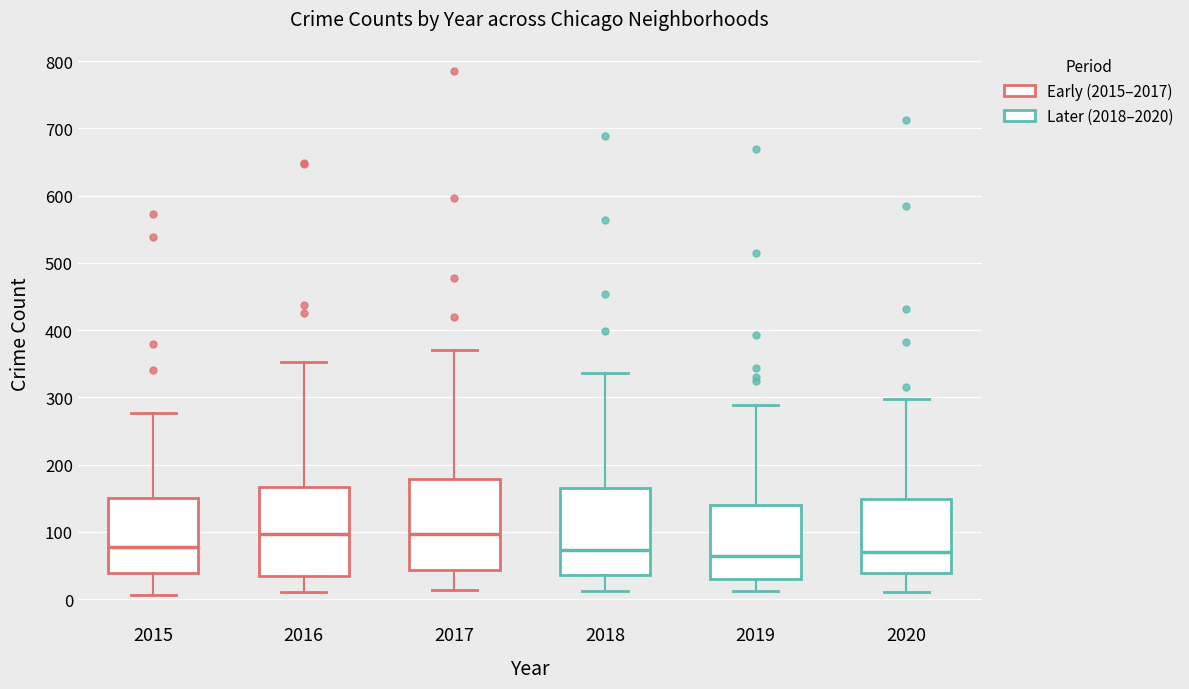

Reading left to right, transcribe this box plot: for each box, give where its median line is, the range the box spans, and where its two whiskers end, as read against the y-axis. The values are not printed on the chart, so give them approximately, as read against the axis.

2015: median 80, box 40 to 150, whiskers 10 to 280
2016: median 100, box 30 to 170, whiskers 10 to 350
2017: median 100, box 40 to 180, whiskers 10 to 370
2018: median 70, box 40 to 160, whiskers 10 to 340
2019: median 60, box 30 to 140, whiskers 10 to 290
2020: median 70, box 40 to 150, whiskers 10 to 300